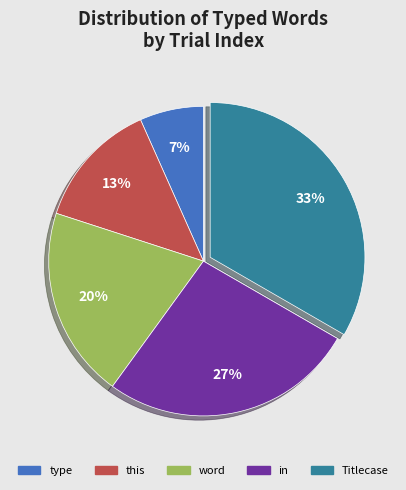

To the nearest percent, what is the average slice percentage?

20%